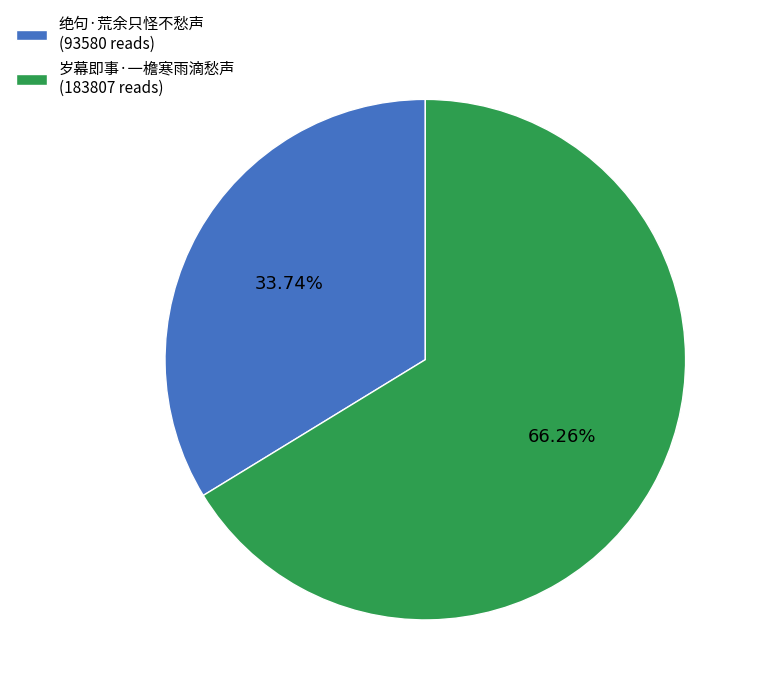

Combined, do 岁幕即事·一檐寒雨滴愁声 and 绝句·荒余只怪不愁声 account for over 50%?

Yes